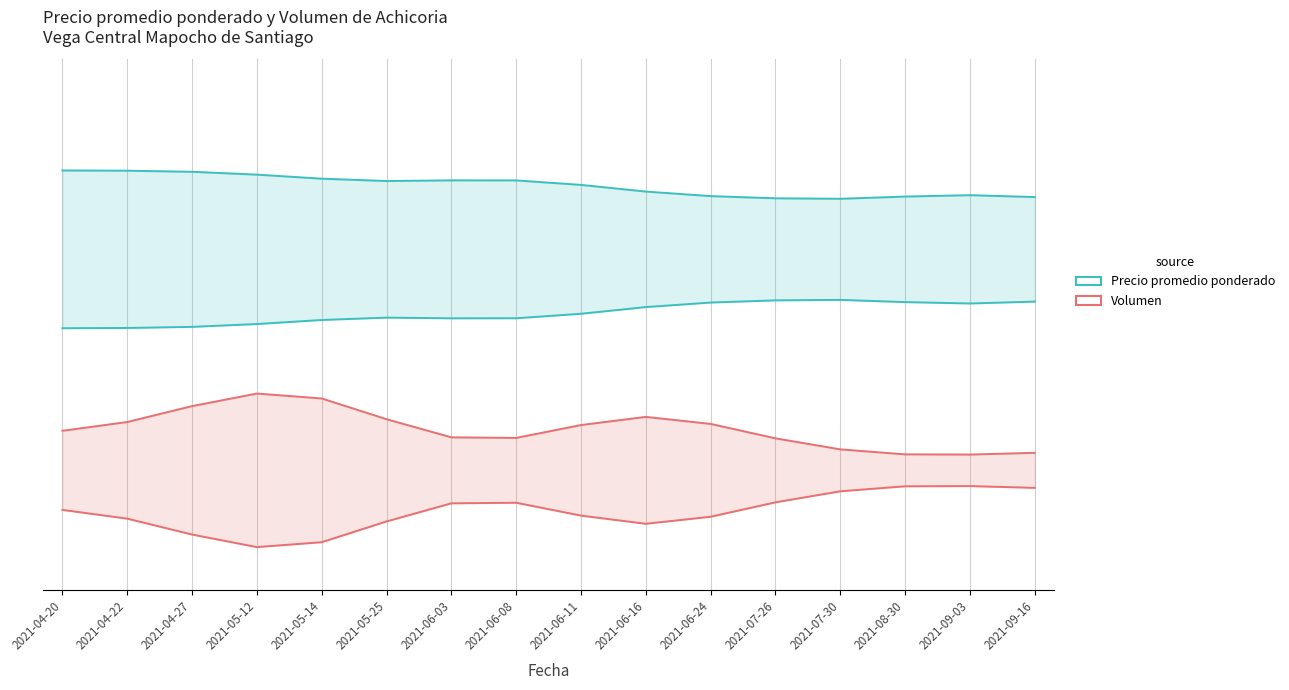

Where is Volumen nearest to the value 0?

2021-09-03